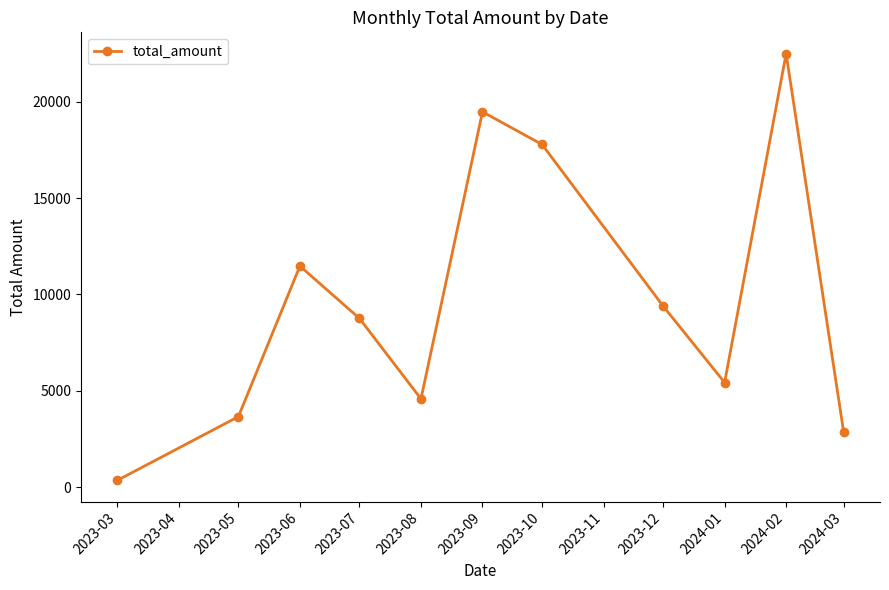

What is the label of the 8th point from the left?

2023-12